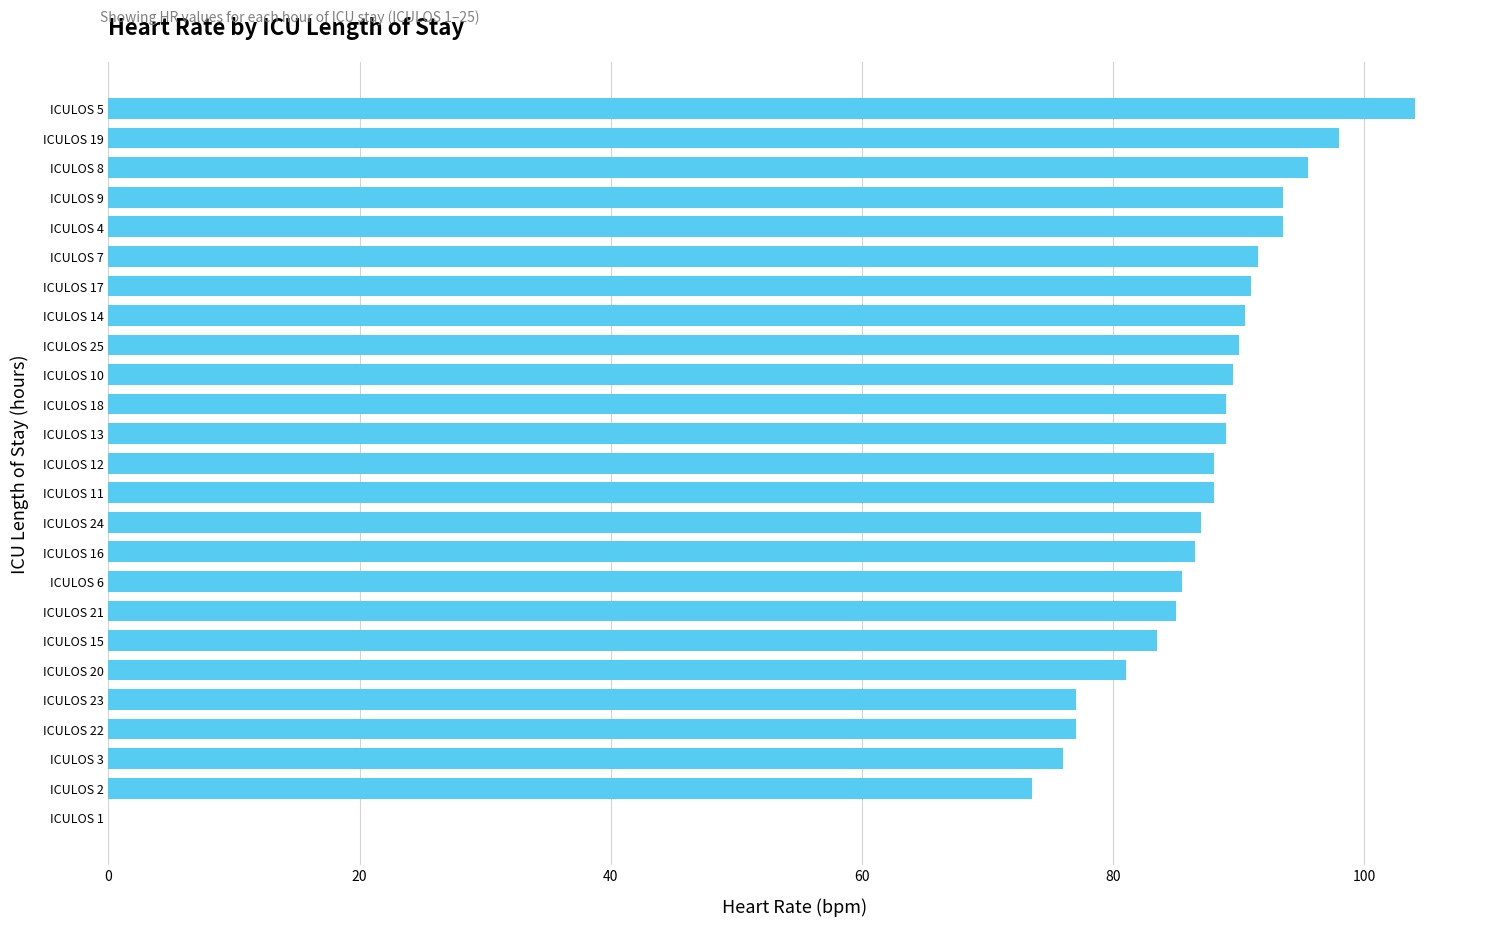

What is the maximum value shown in the chart?

104.0